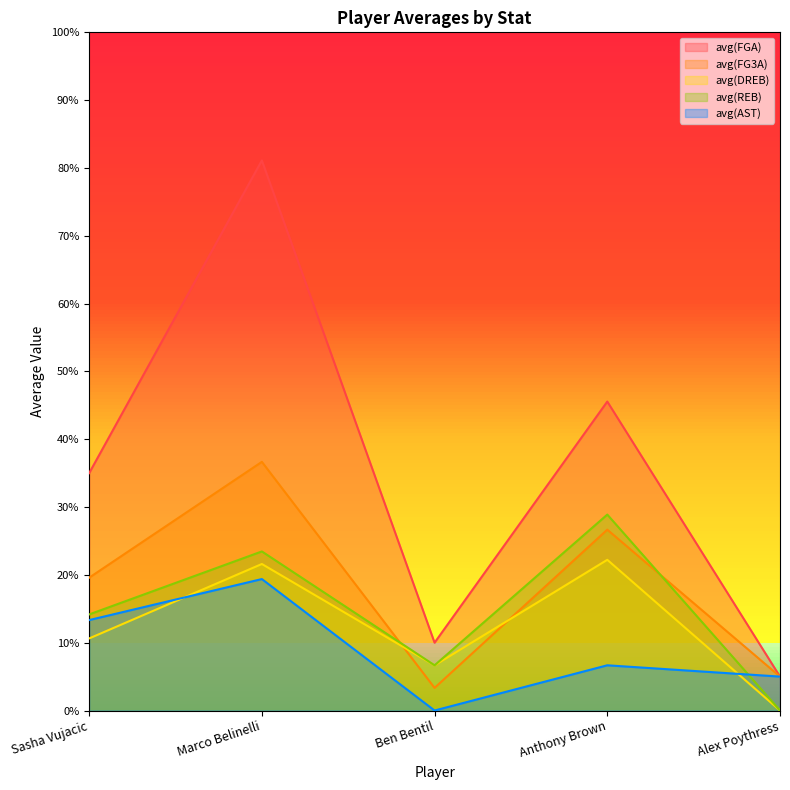

Rank the categories by avg(AST) value from highest to lowest.

Marco Belinelli, Sasha Vujacic, Anthony Brown, Alex Poythress, Ben Bentil